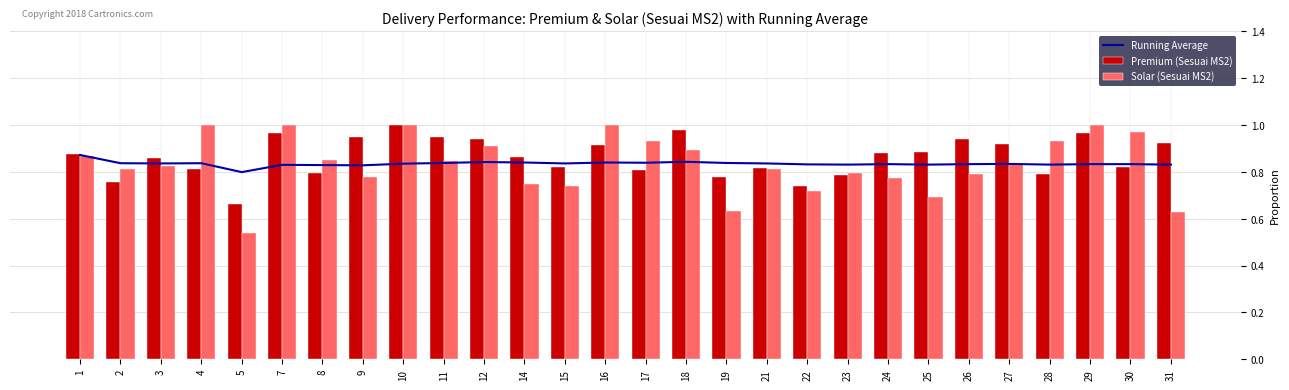

At 11, list the series in order from largest to smallest.

Premium (Sesuai MS2), Solar (Sesuai MS2), Running Average